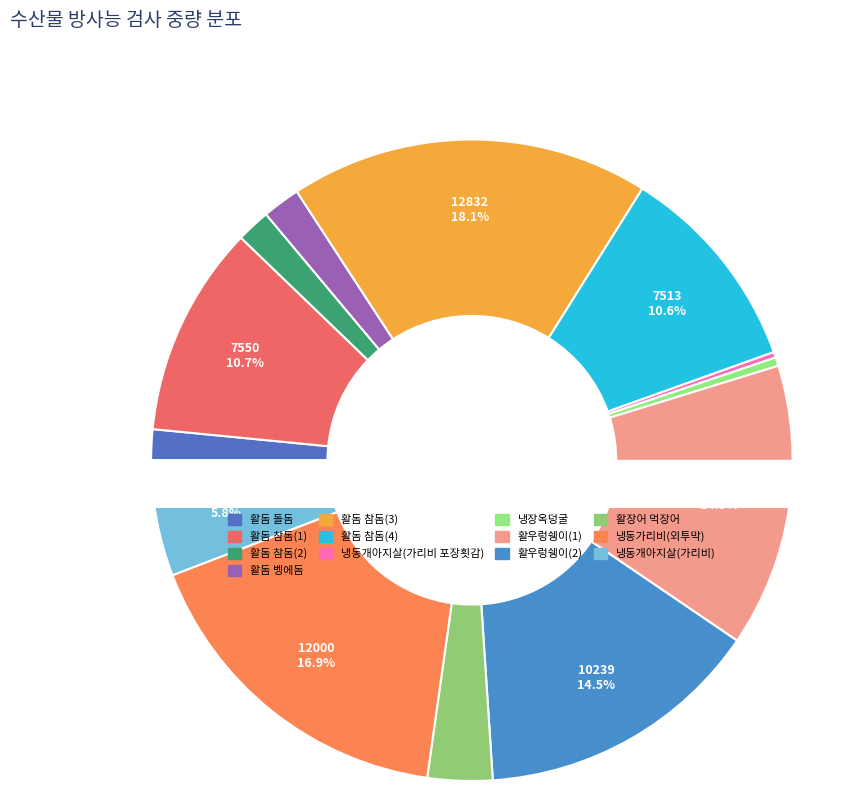

What is the smallest slice in the pie chart?

냉동개아지살(가리비 포장횟감)